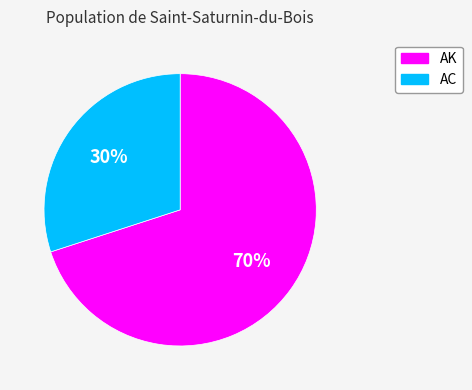

Between AC and AK, which is larger?

AK